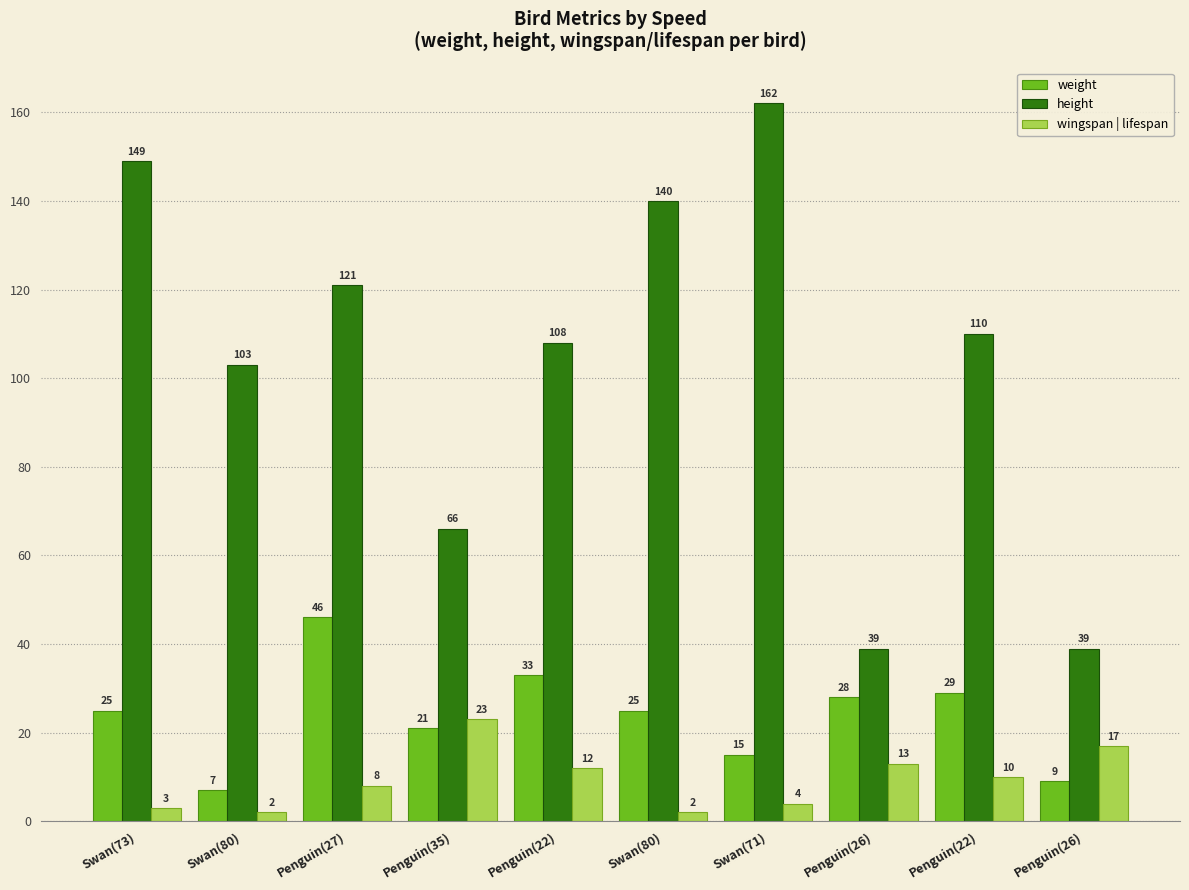

What is the difference between the maximum and second lowest values in the wingspan | lifespan series?

21